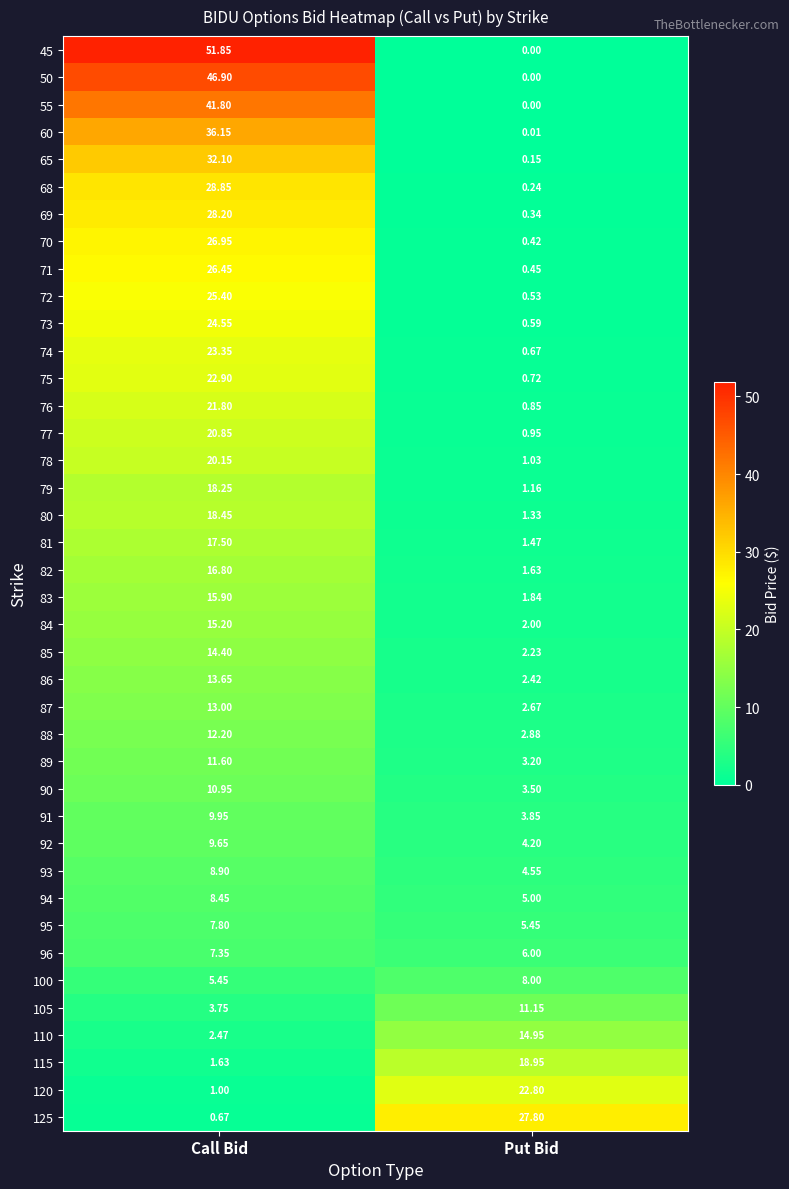

Which category has the lowest value across all series?

Put Bid